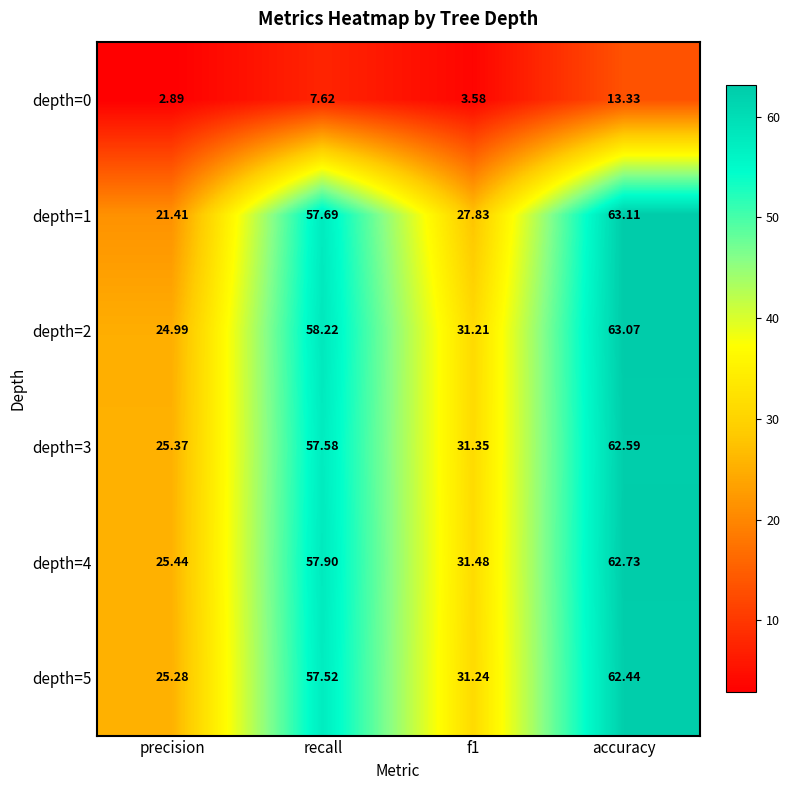

Which series has the largest range (max minus min)?

depth=1